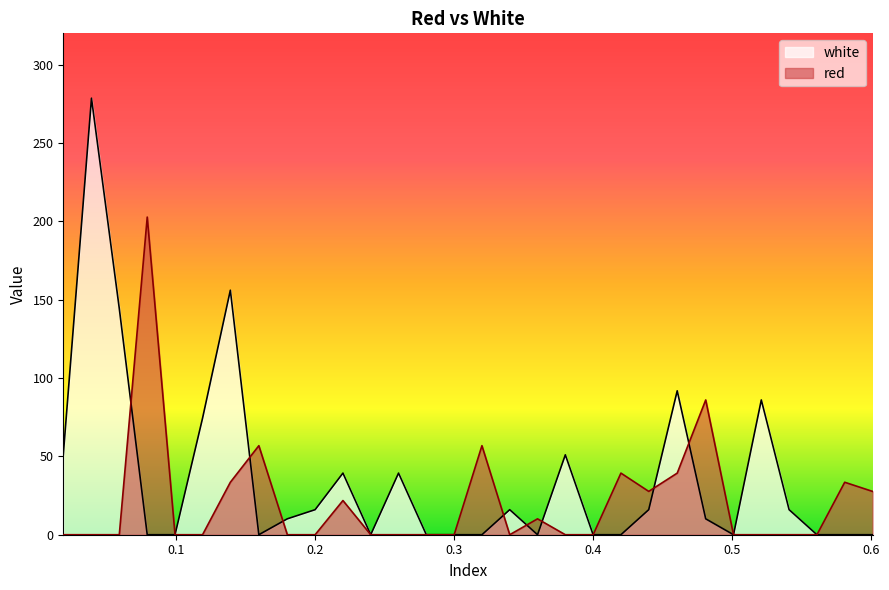

What is the difference between the maximum and minimum values in the white series?

278.6